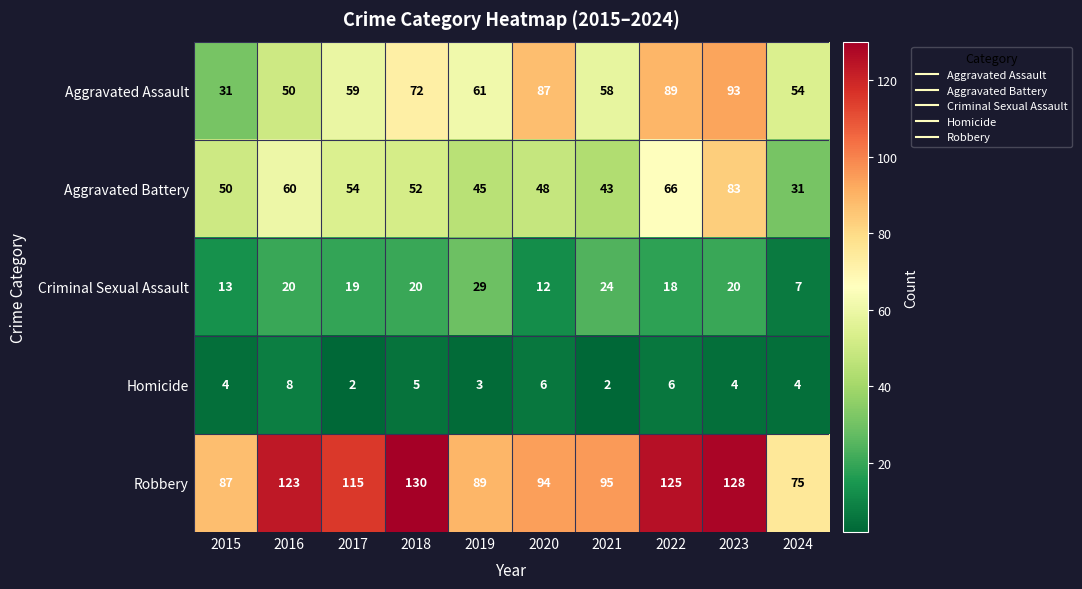

Count the number of categories in the chart.

10